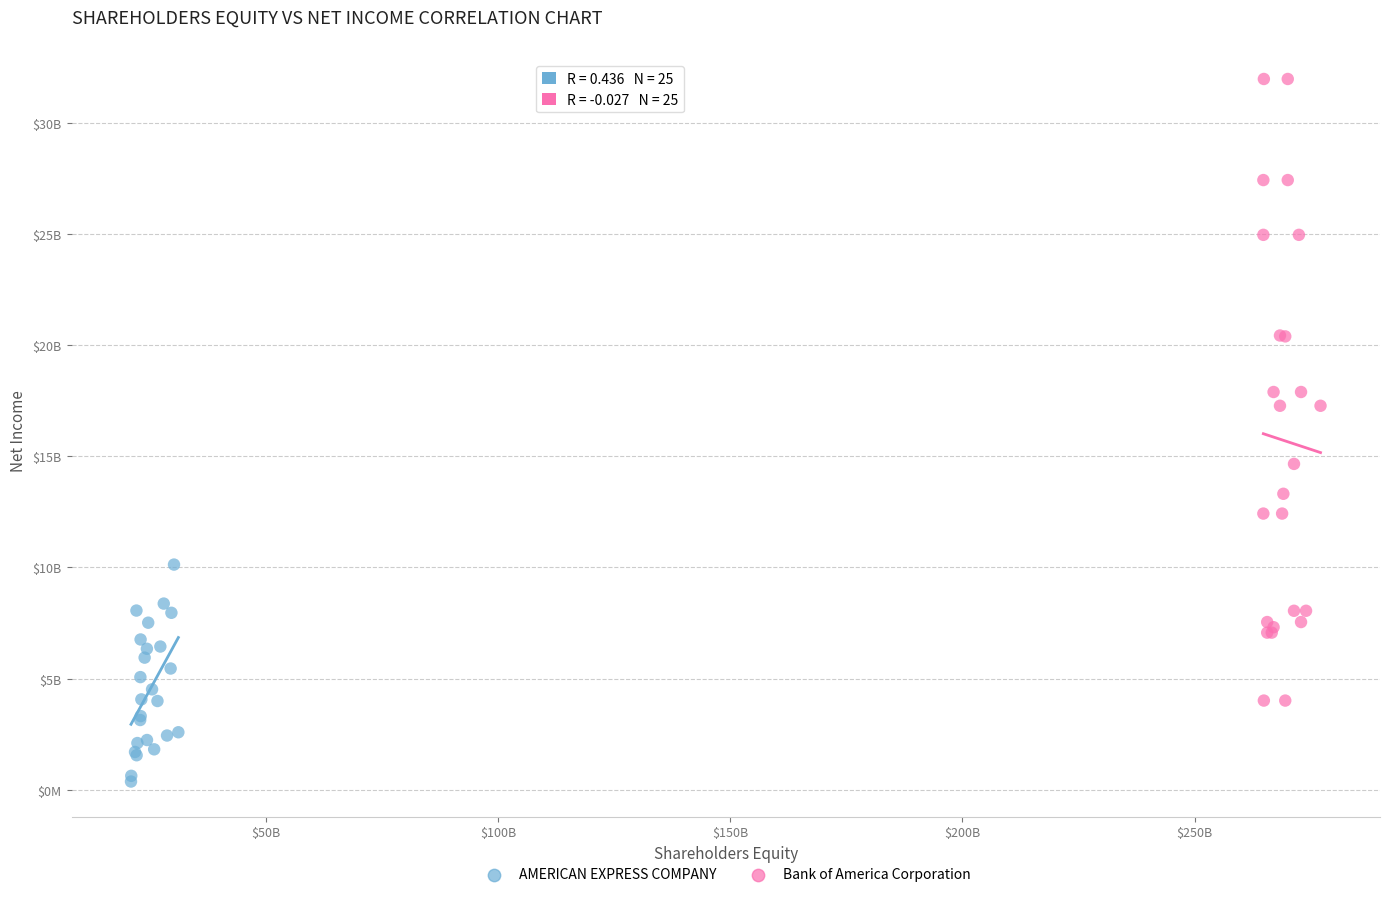

Which series has the largest Y range (max minus min)?

Bank of America Corporation